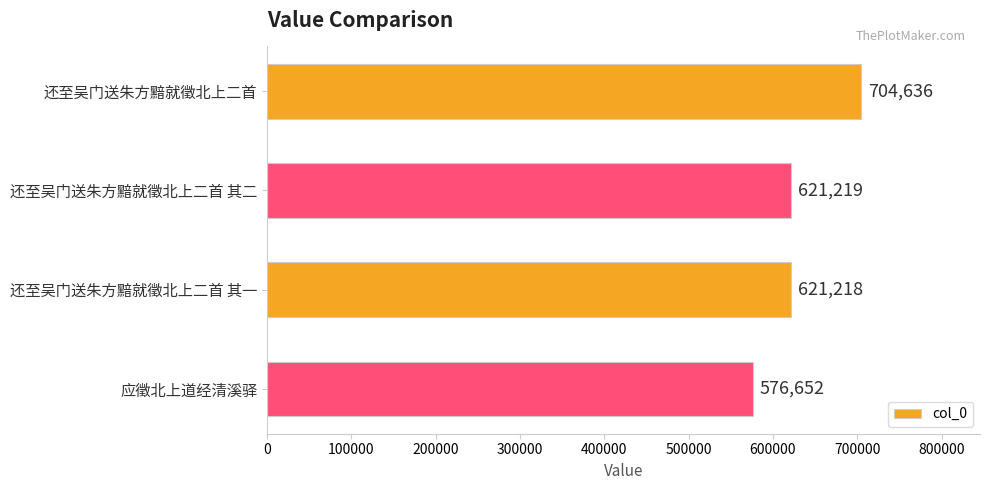

What is the label of the 2nd bar from the top?

还至吴门送朱方黯就徵北上二首 其二